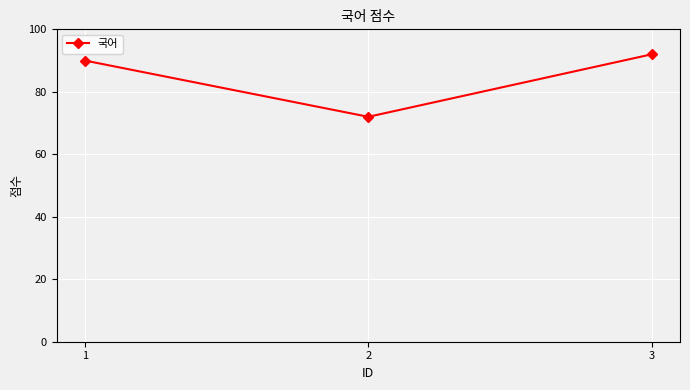

What is the sum of all values?

254